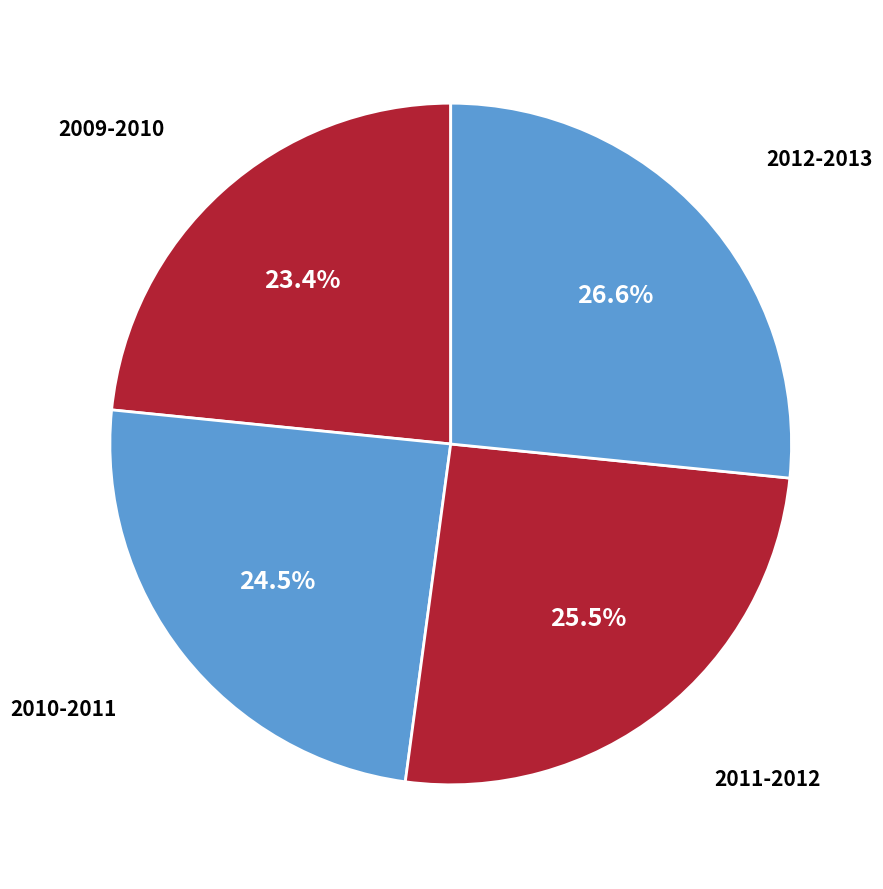

To the nearest percent, what is the difference between the 2012-2013 and 2009-2010 slice percentages?

3%